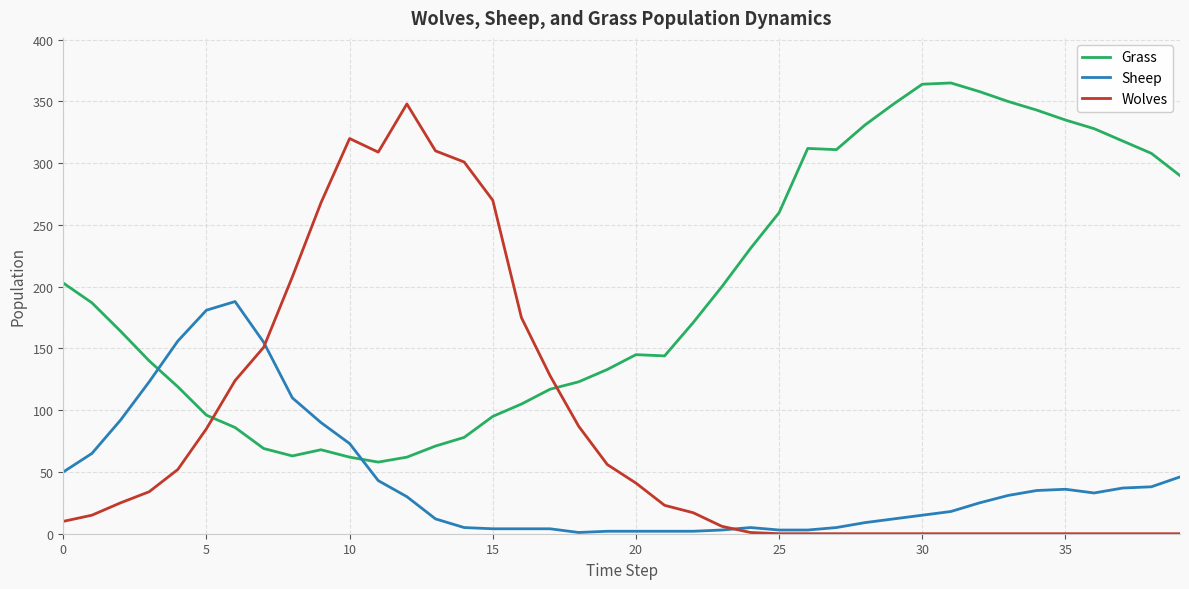

Which series has the largest range (max minus min)?

Wolves